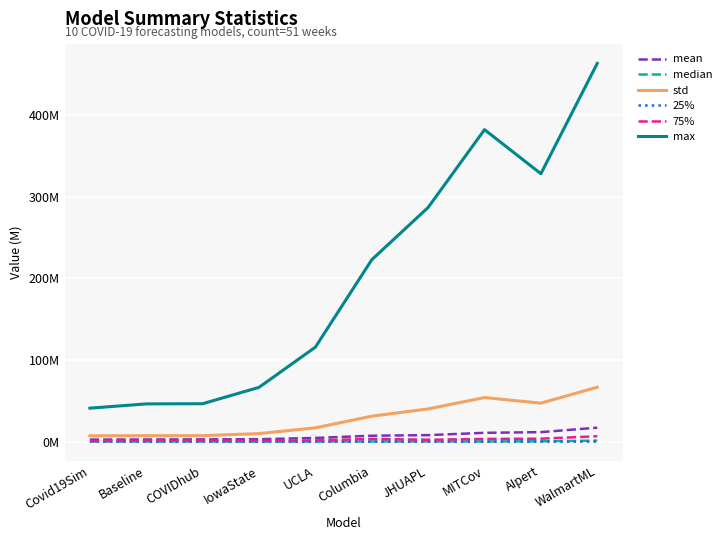

True or false: 75% has a value of 1.0 at IowaState.

True